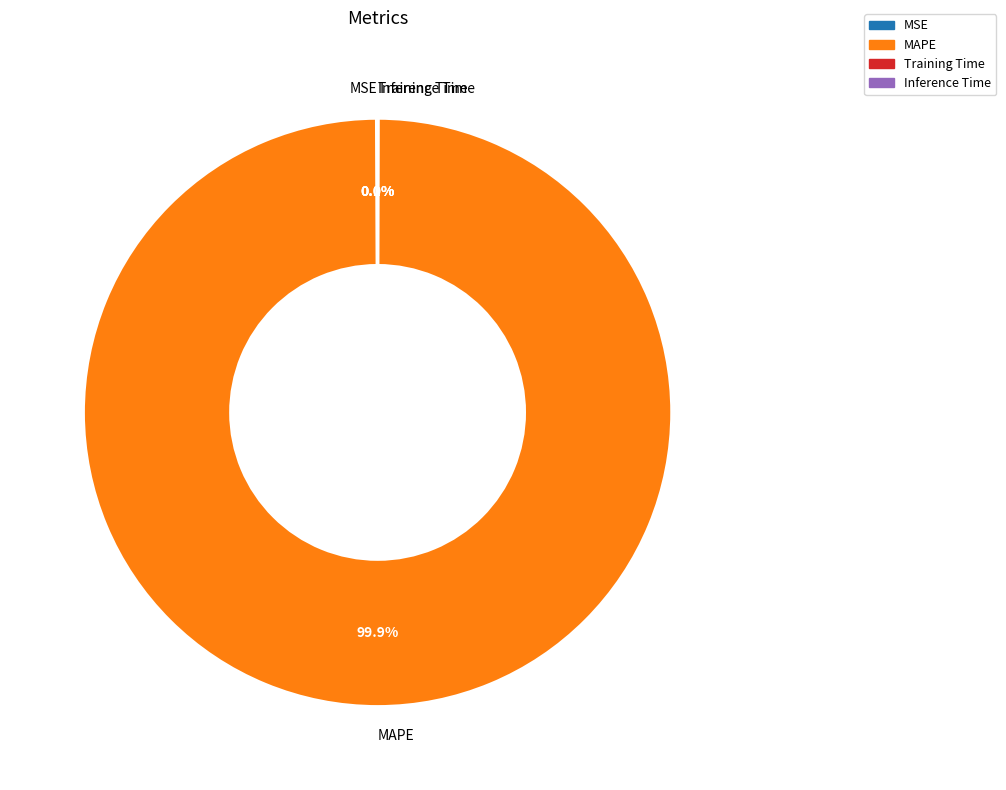

To the nearest percent, what is the average slice percentage?

25%